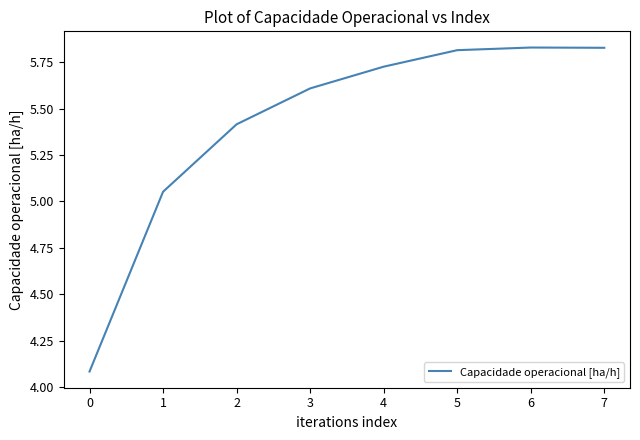

What is the minimum value shown in the chart?

4.1